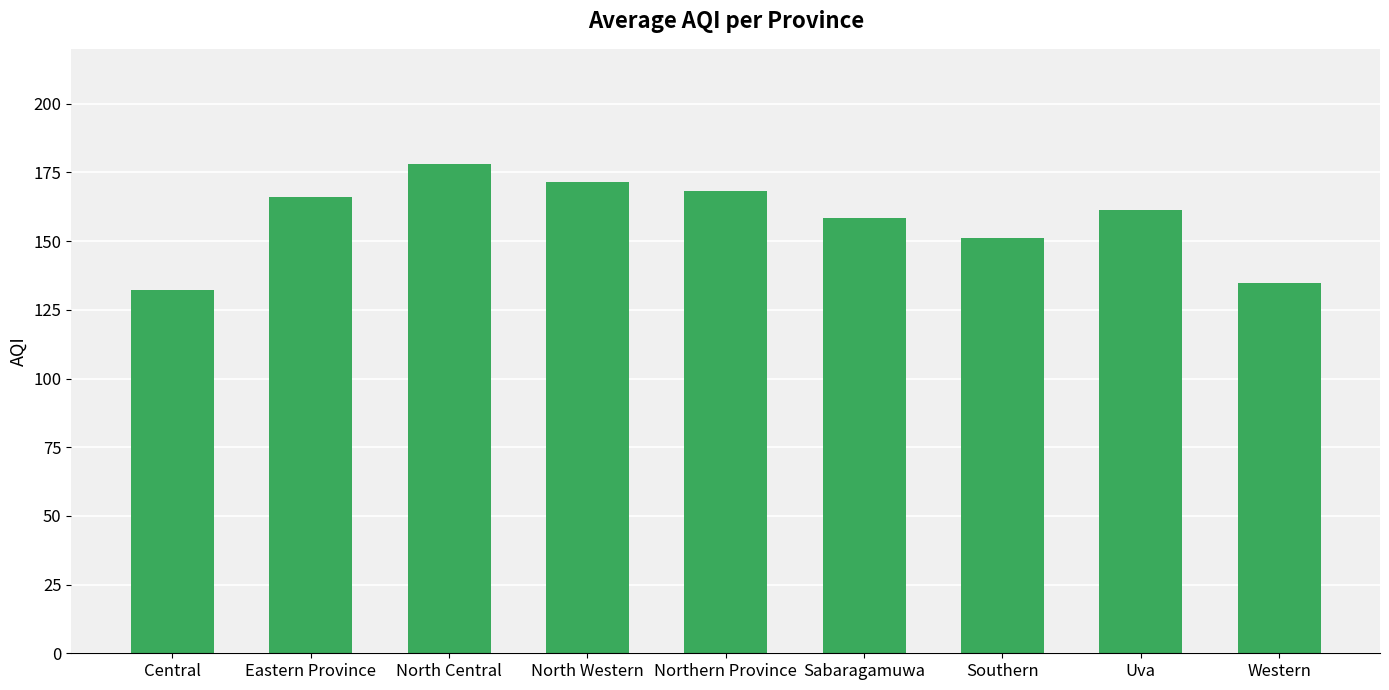

What is the difference between the second highest and minimum values?

39.3